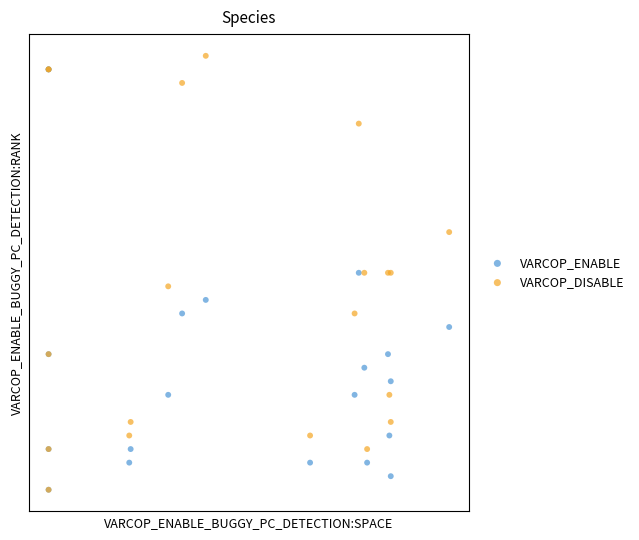

Which series contains the highest Y value?

VARCOP_DISABLE